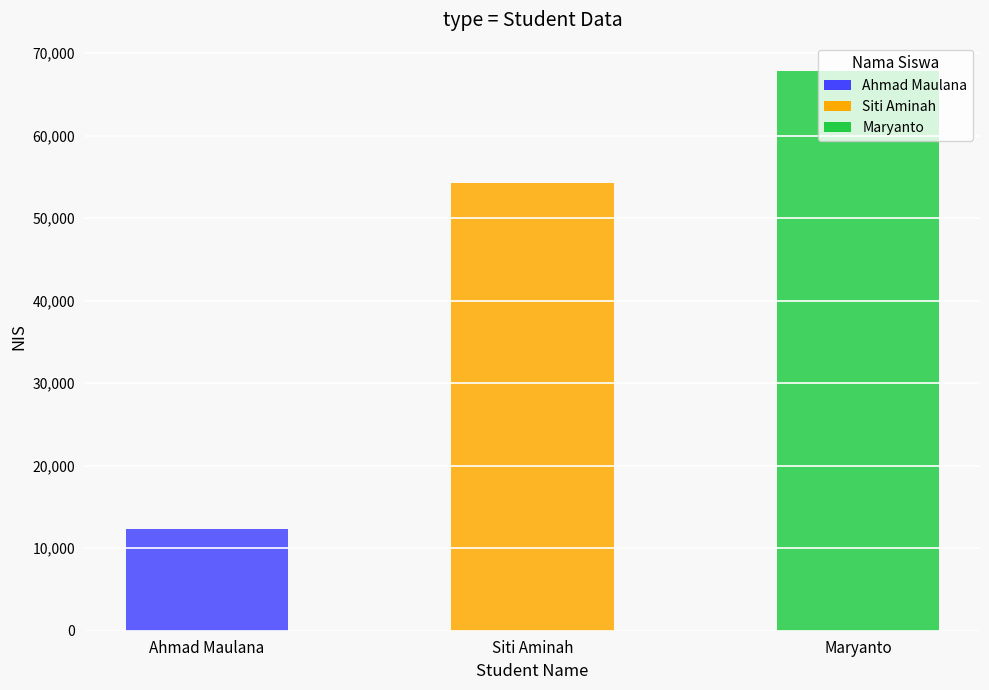

List the labels in order of value, smallest first.

Ahmad Maulana, Siti Aminah, Maryanto